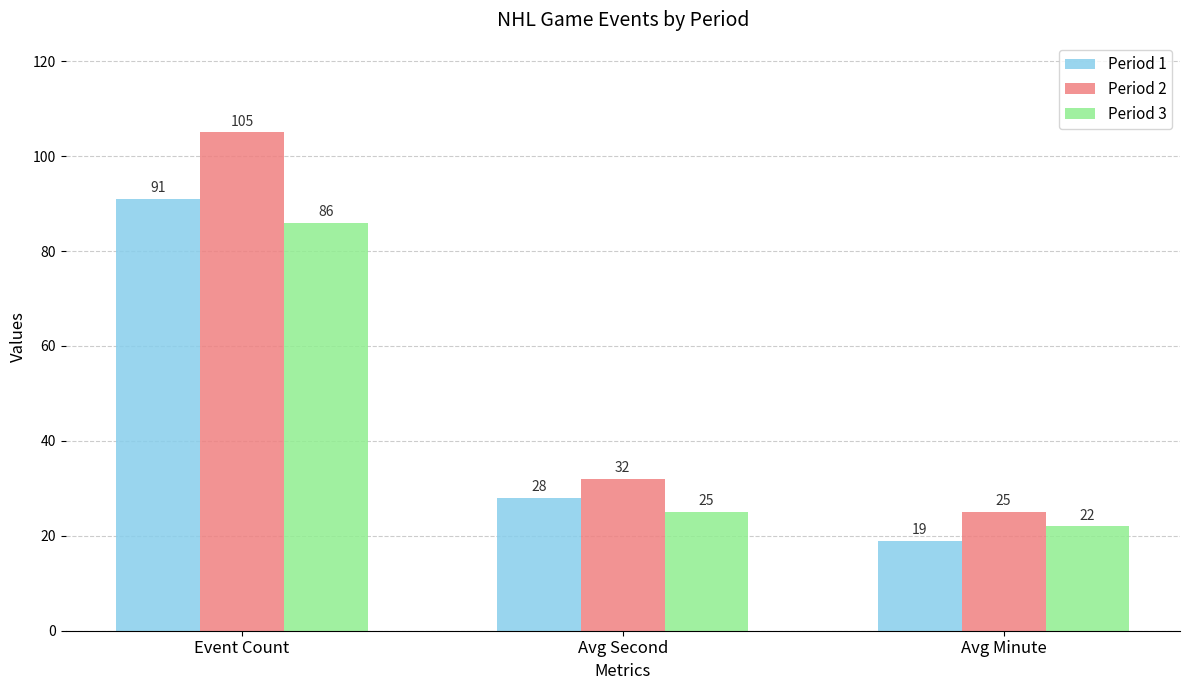

Reading left to right, what are all the values shown in this chart?

Period 1: Event Count=91	Avg Second=28	Avg Minute=19
Period 2: Event Count=105	Avg Second=32	Avg Minute=25
Period 3: Event Count=86	Avg Second=25	Avg Minute=22